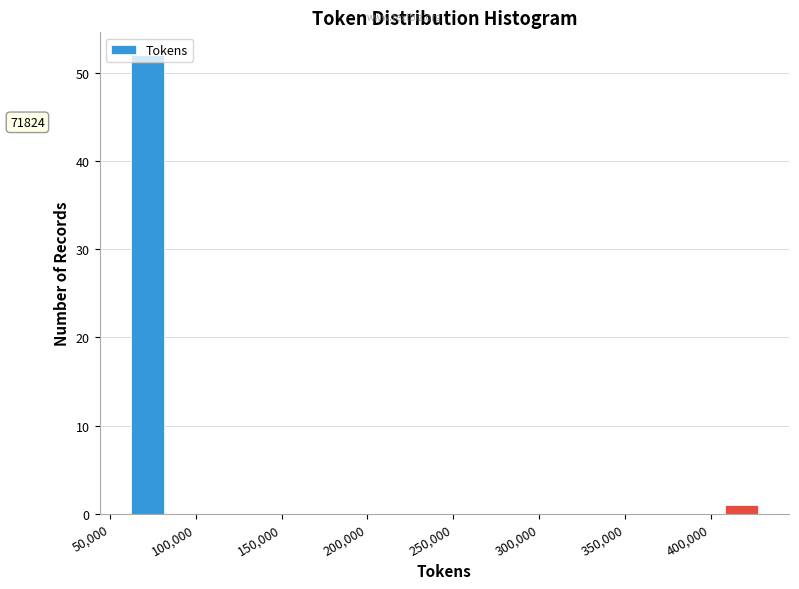

Around what value on the x-axis is the tallest bar? Give the approximate position of its centre, as read against the axis.

70000